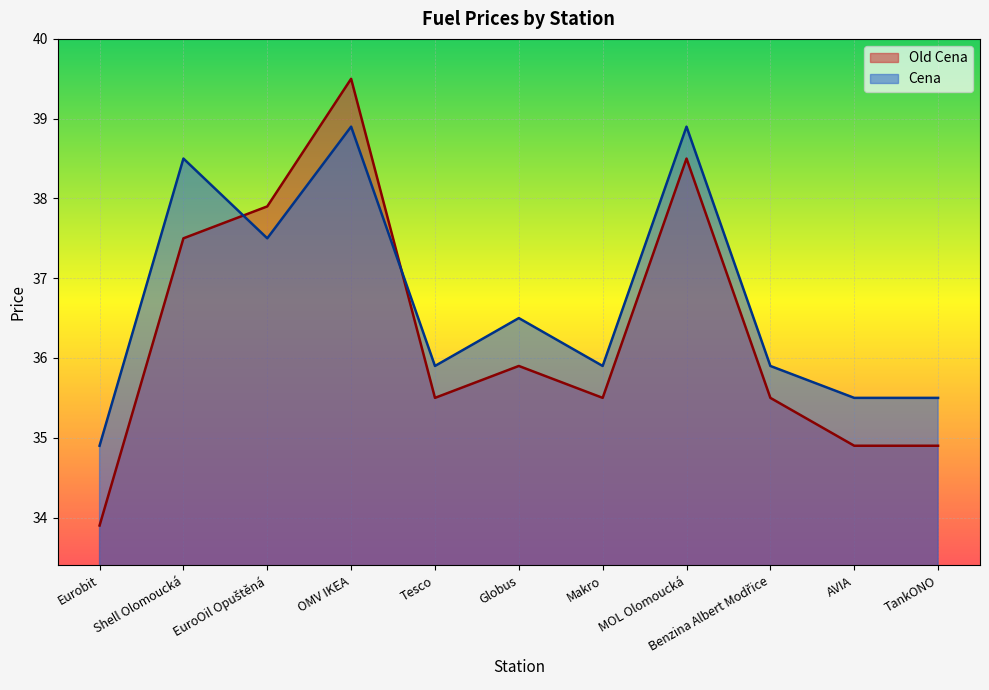

What is the label of the 11th point from the left?

TankONO